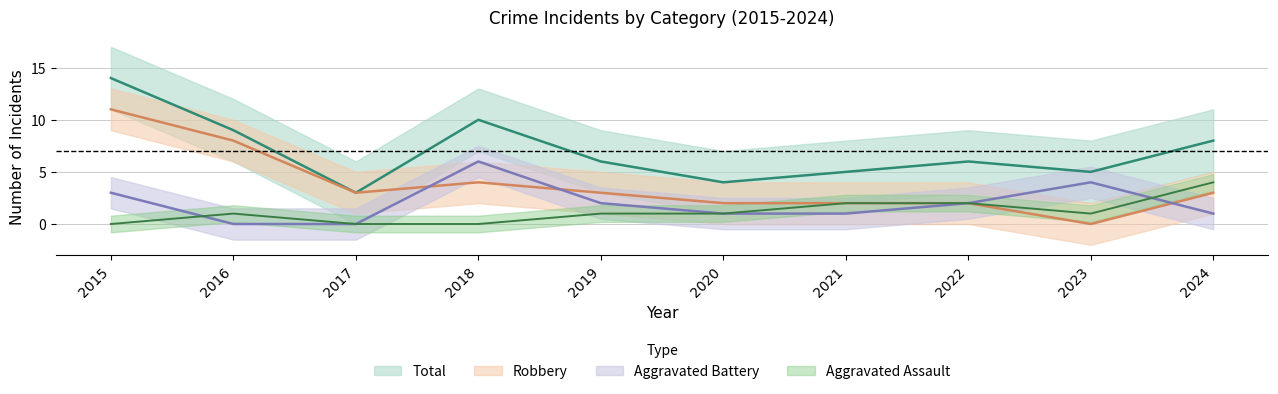

Rank the series at 2019 from highest to lowest value.

Total, Robbery, Aggravated Battery, Aggravated Assault